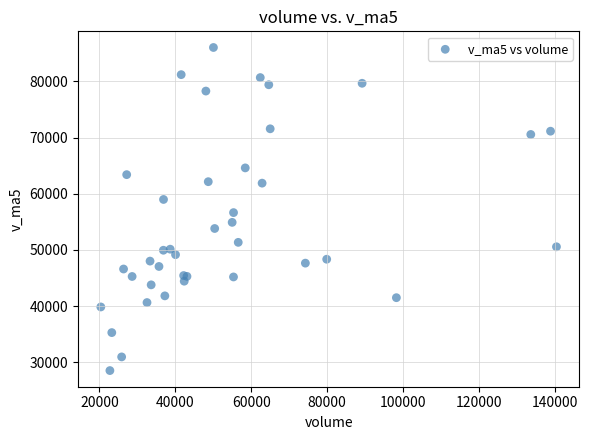

What Y value in the scatter plot is closest to 57271?

56635.1